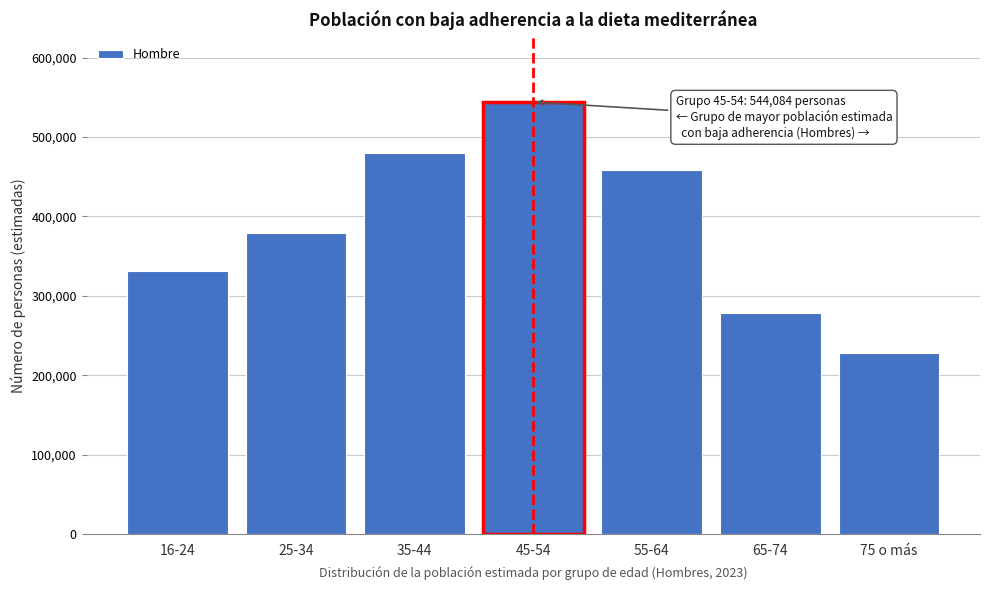

Reading right to left, transcribe all the data shown in this chart.

75 o más=228291	65-74=278031	55-64=458927	45-54=544084	35-44=480153	25-34=379392	16-24=330938